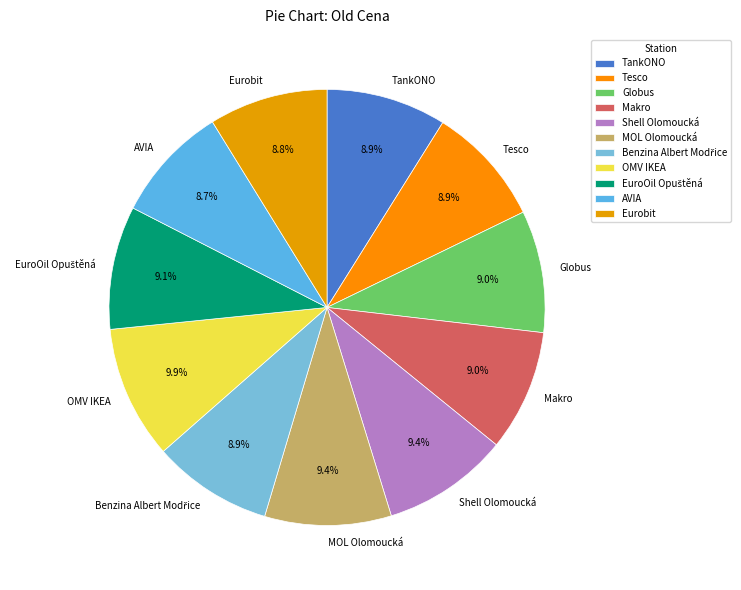

Approximately how many times larger is the value at Tesco compared to Shell Olomoucká?

0.9